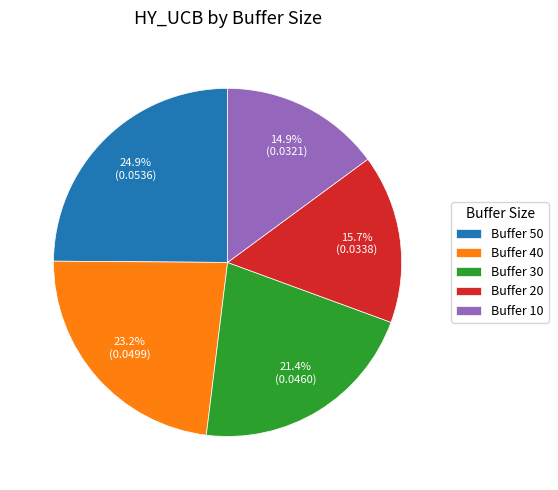

What is the largest slice in the pie chart?

Buffer 50